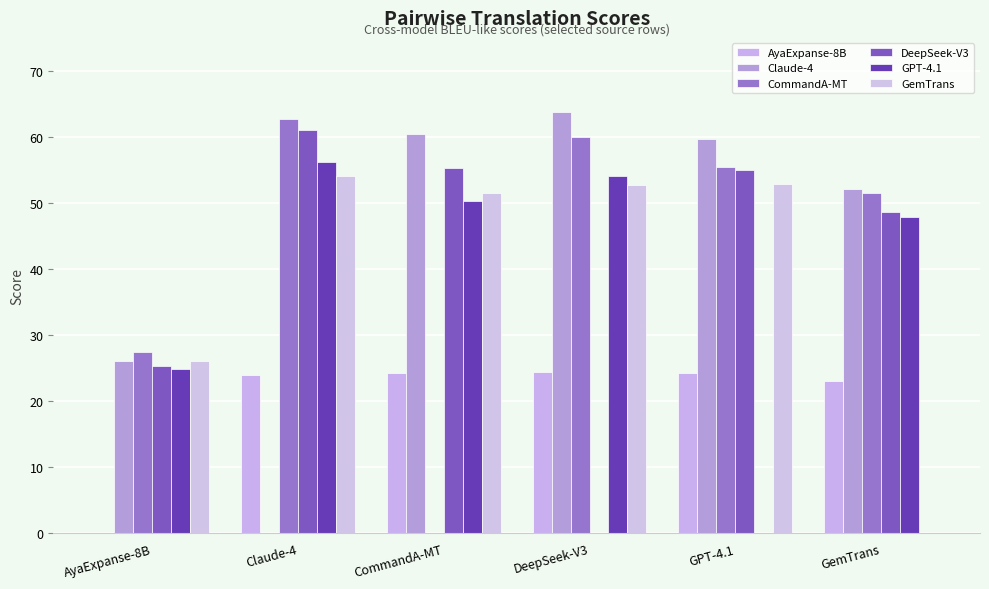

True or false: Claude-4 has a value of 20.1 at GemTrans.

False